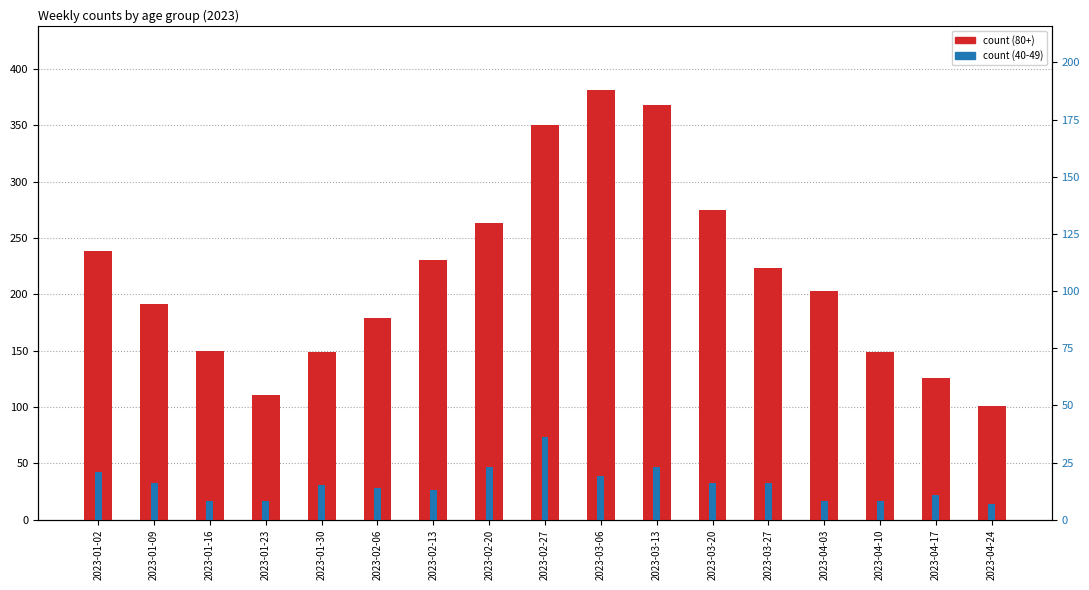

How many values are below 15?

8